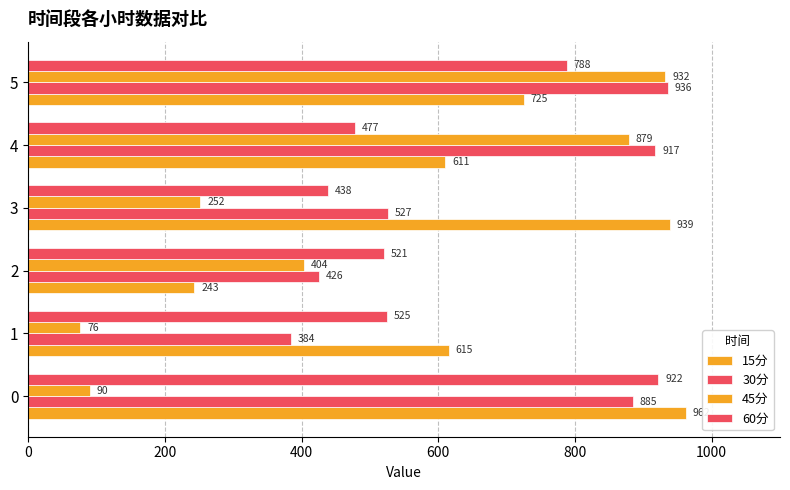

How many data points in 30分 are above 884?

3